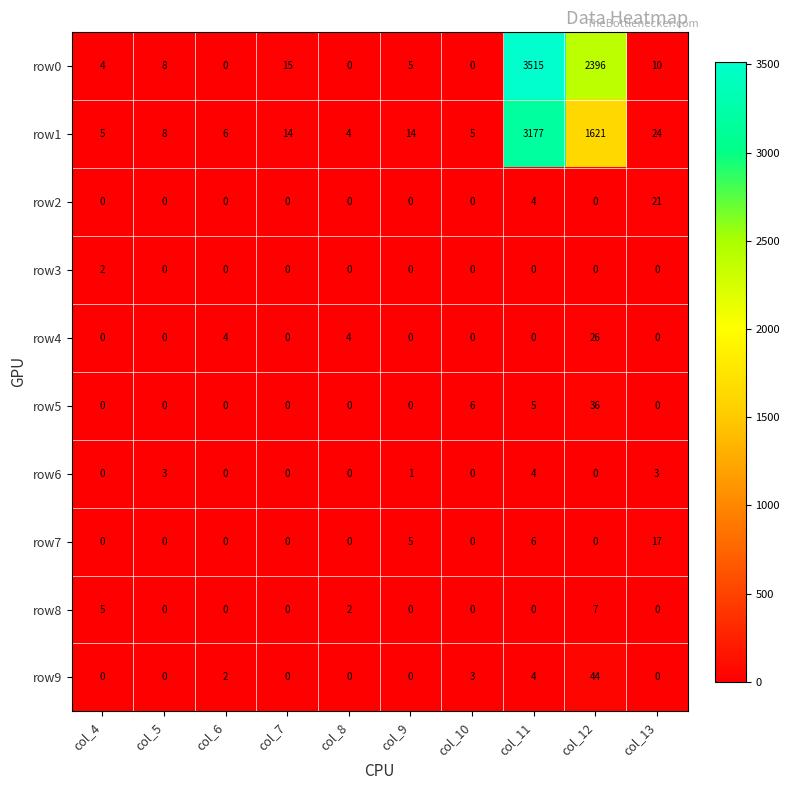

Which label corresponds to the largest value in the chart?

col_11